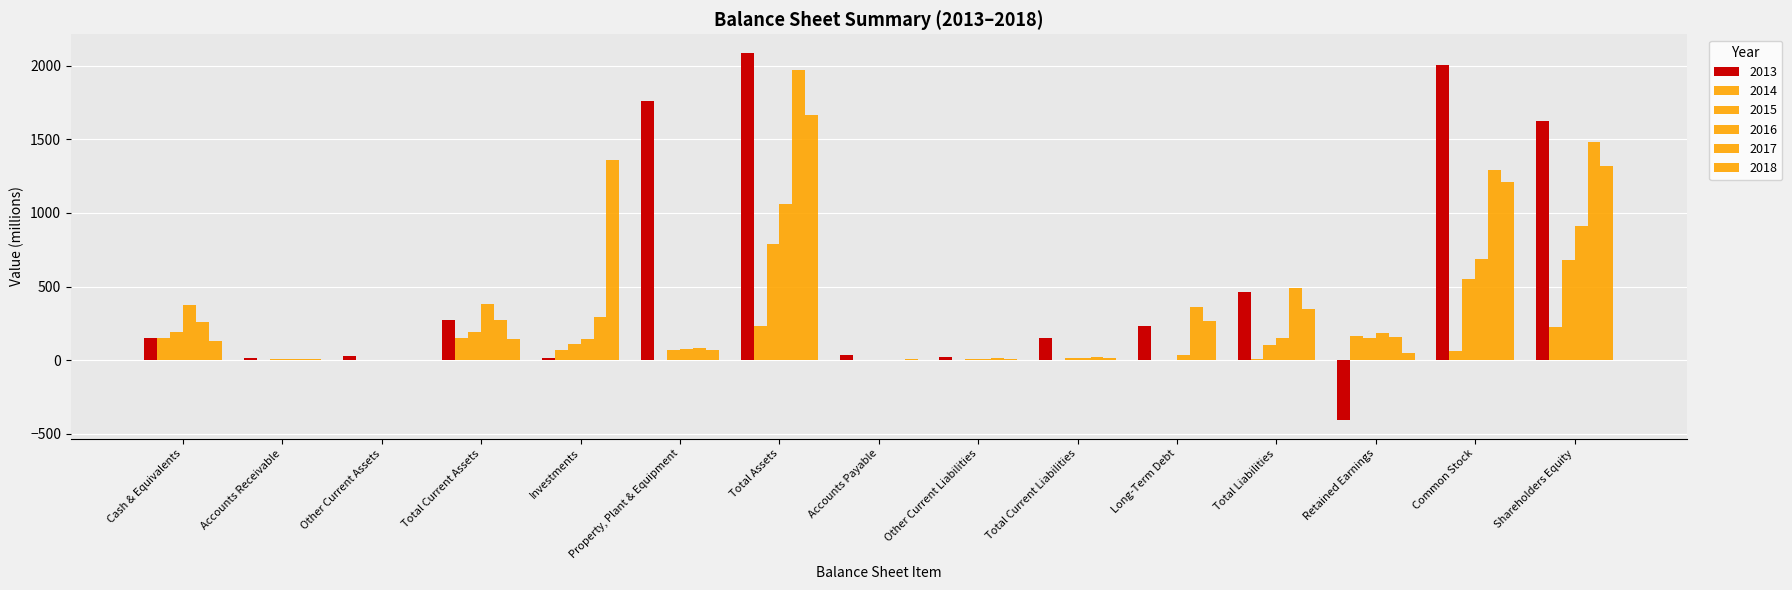

Is it true that 2014 equals 0 at Accounts Payable?

False